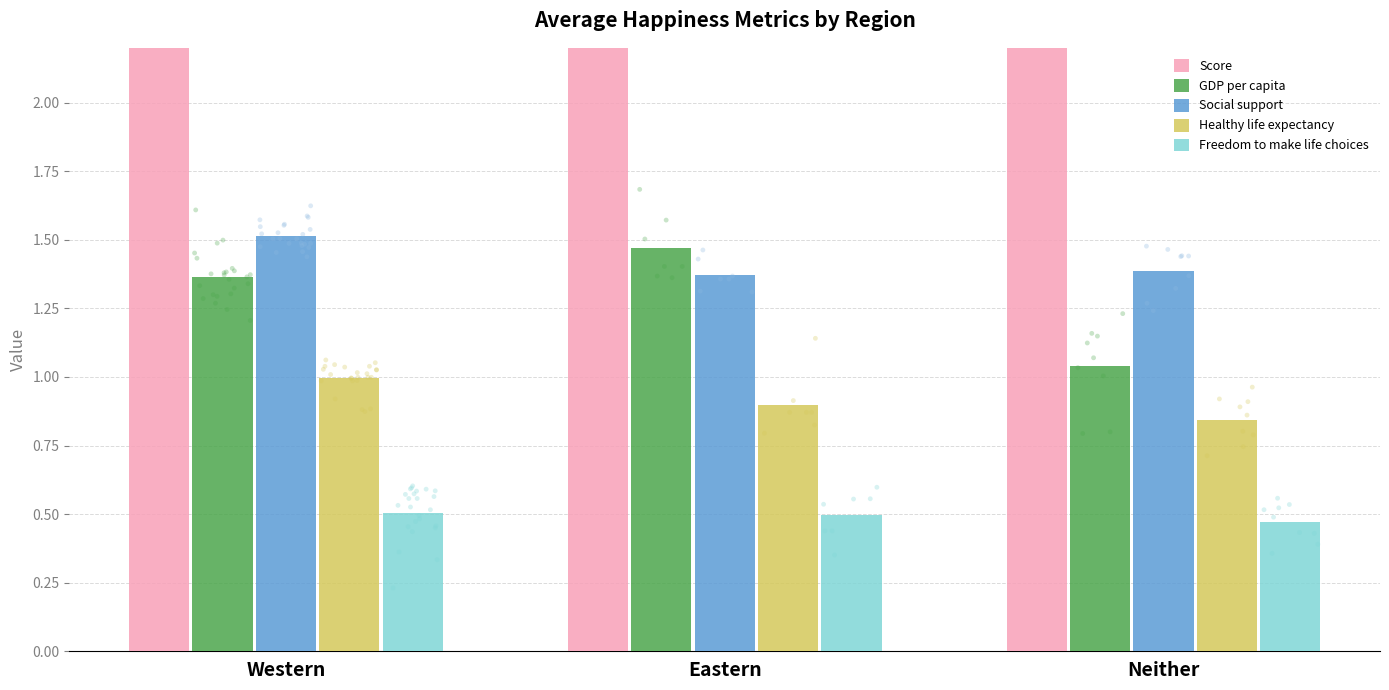

Which series has the largest total across all categories?

Score